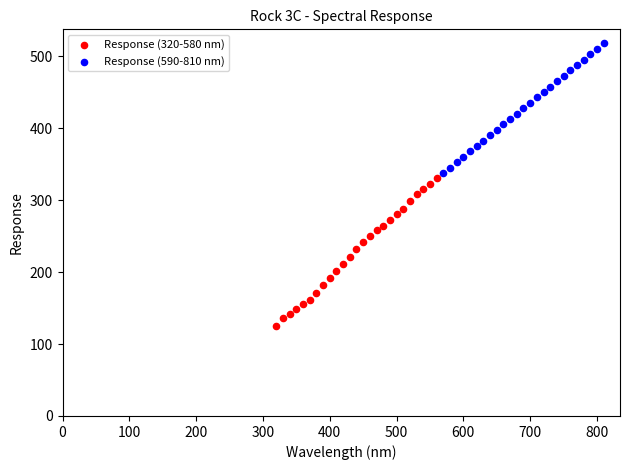

Which series contains the lowest Y value?

Response (320-580 nm)